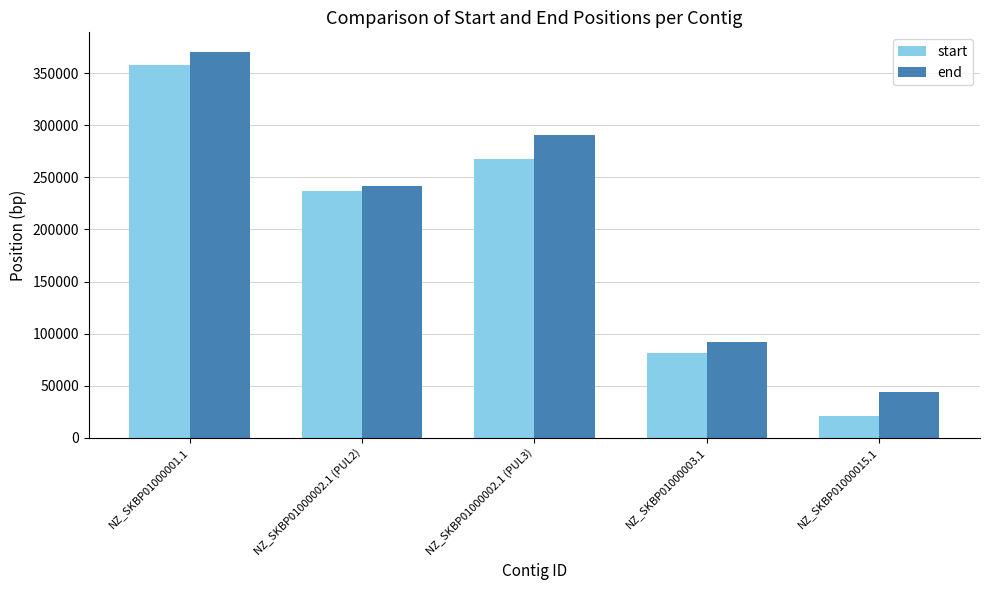

What are all the series names shown in the legend?

start, end